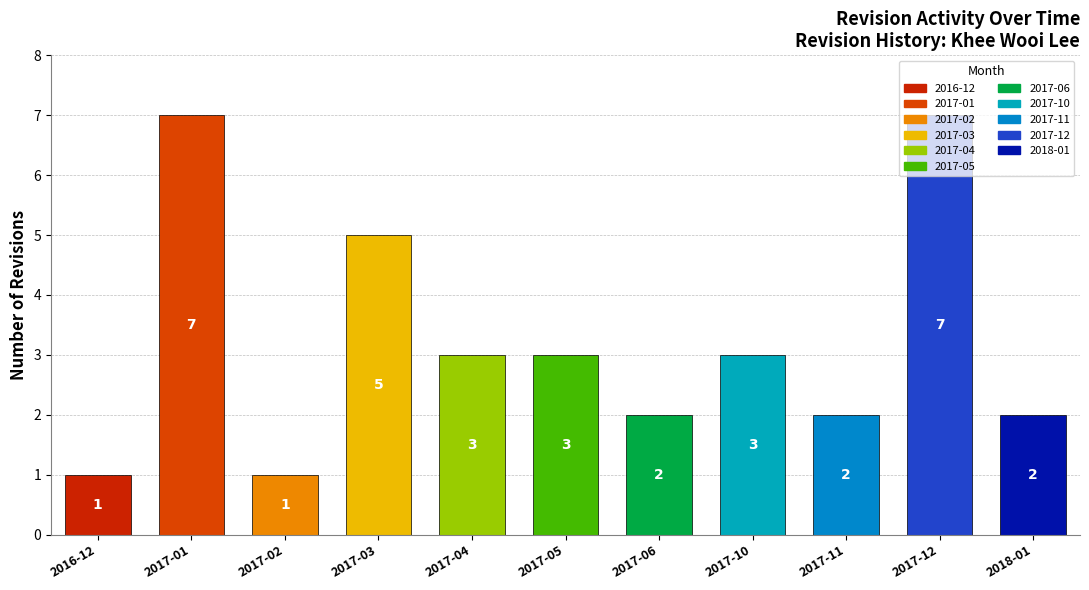

What position from the left is 2017-02?

3